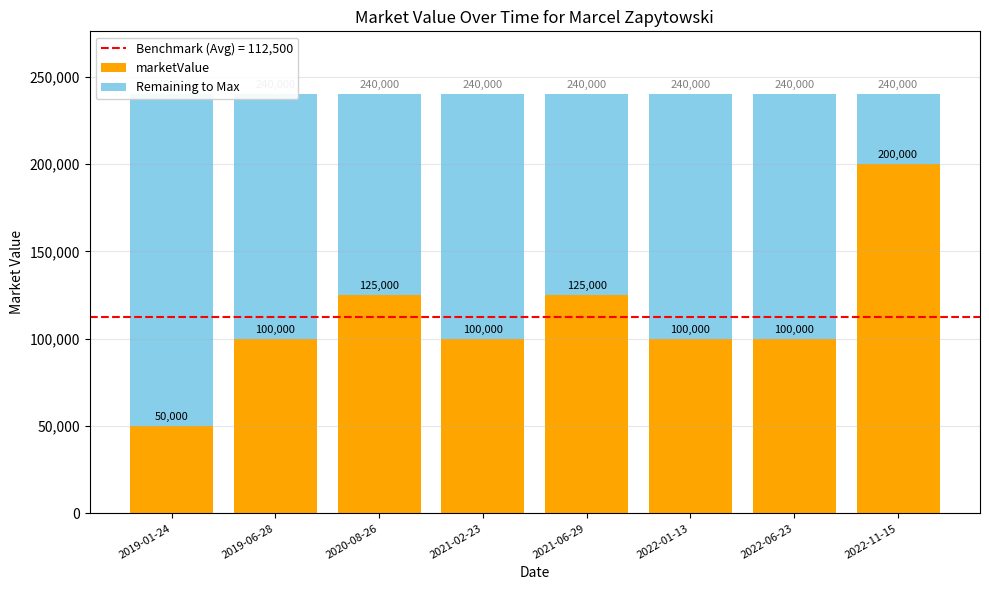

How many series are shown in this chart?

2